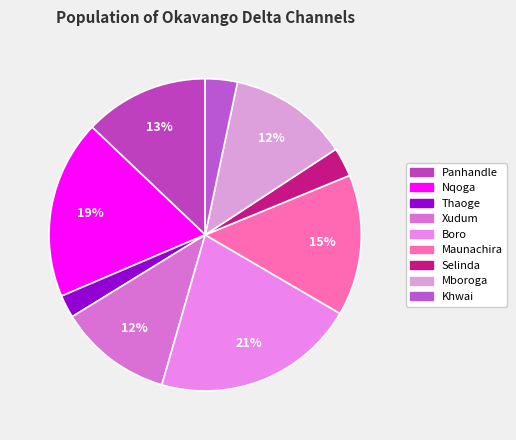

Count the number of slices in the pie.

9